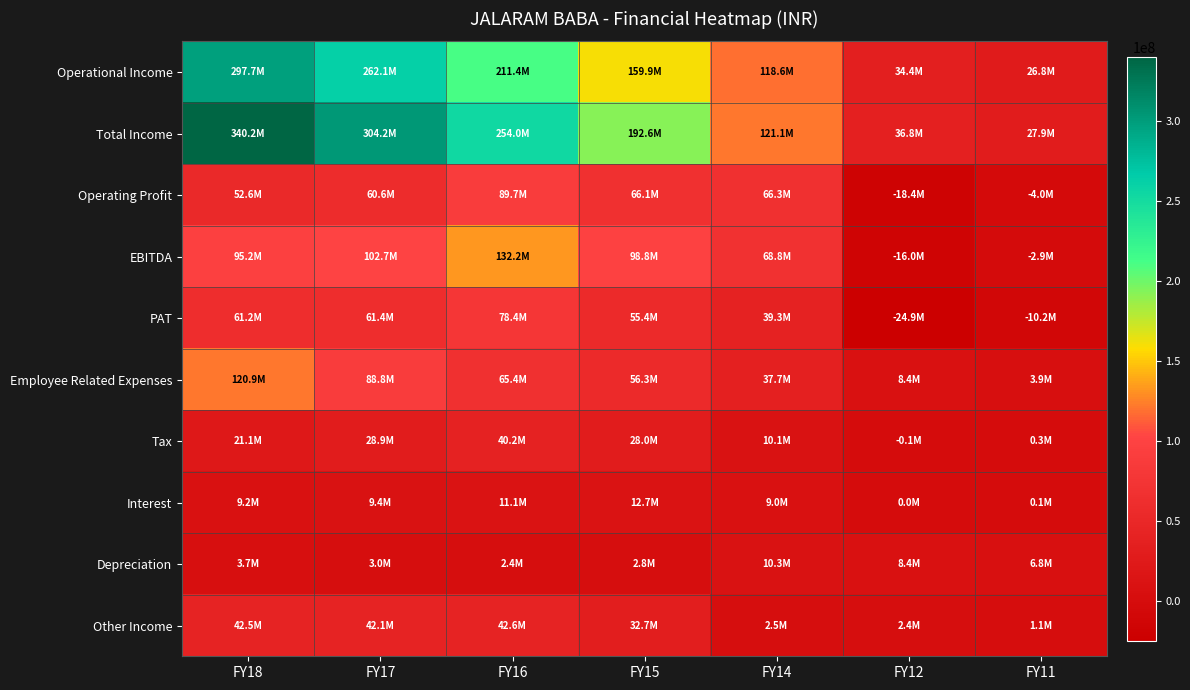

Reading left to right, extract all data points from this chart.

Operational Income: FY18=297671583	FY17=262070066	FY16=211373427	FY15=159885895	FY14=118556145	FY12=34416909	FY11=26804392
Total Income: FY18=340210538	FY17=304155701	FY16=253956367	FY15=192615818	FY14=121073434	FY12=36807314	FY11=27925401
Operating Profit: FY18=52643360	FY17=60565800	FY16=89654423	FY15=66062759	FY14=66259202	FY12=-18417450	FY11=-3973193
EBITDA: FY18=95182315	FY17=102651435	FY16=132237363	FY15=98792682	FY14=68776491	FY12=-16027045	FY11=-2852184
PAT: FY18=61192953	FY17=61411531	FY16=78442231	FY15=55373364	FY14=39337291	FY12=-24914994	FY11=-10198606
Employee Related Expenses: FY18=120881229	FY17=88765554	FY16=65383491	FY15=56250201	FY14=37694931	FY12=8420084	FY11=3932817
Tax: FY18=21073896	FY17=28860348	FY16=40233934	FY15=27961611	FY14=10054124	FY12=-122609	FY11=324620
Interest: FY18=9243178	FY17=9382684	FY16=11142935	FY15=12695704	FY14=8978266	FY12=18970	FY11=57409
Depreciation: FY18=3672288	FY17=2996872	FY16=2418263	FY15=2762003	FY14=10335119	FY12=8411112	FY11=6821093
Other Income: FY18=42538955	FY17=42085635	FY16=42582940	FY15=32729923	FY14=2517289	FY12=2390405	FY11=1121009